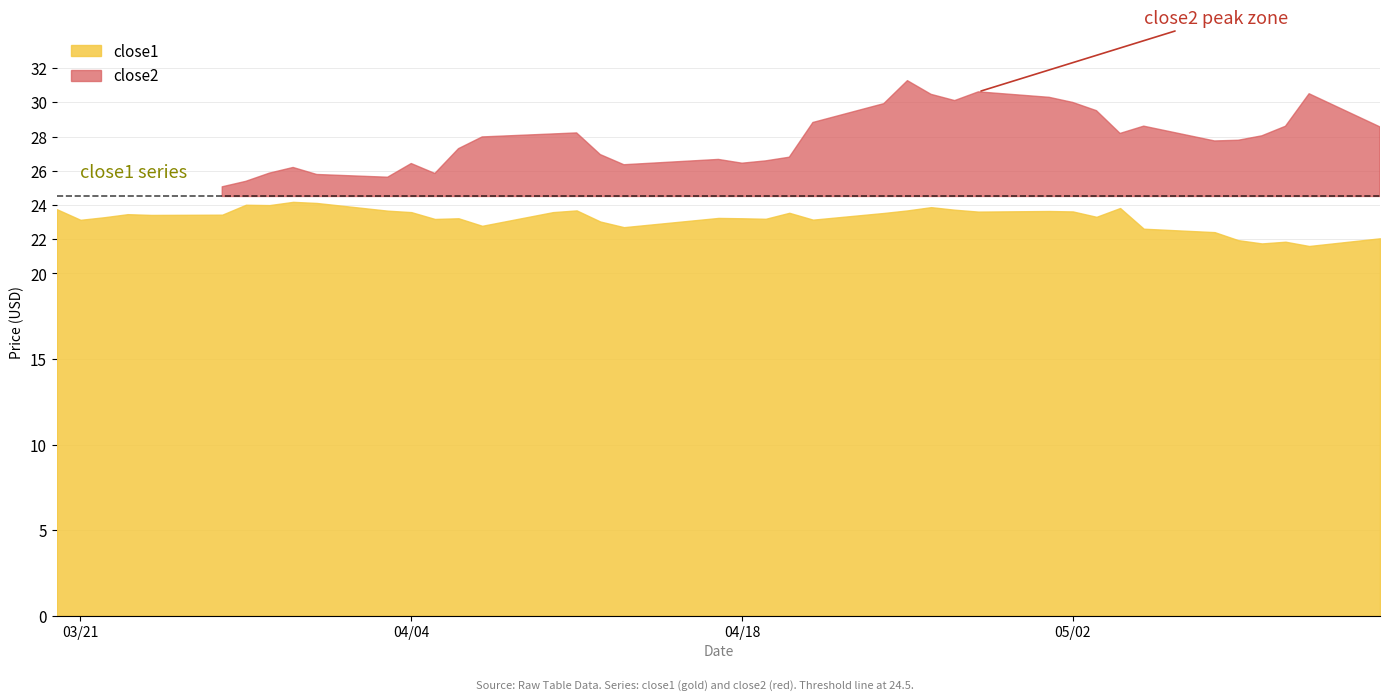

Where is the first local maximum for close1?

3